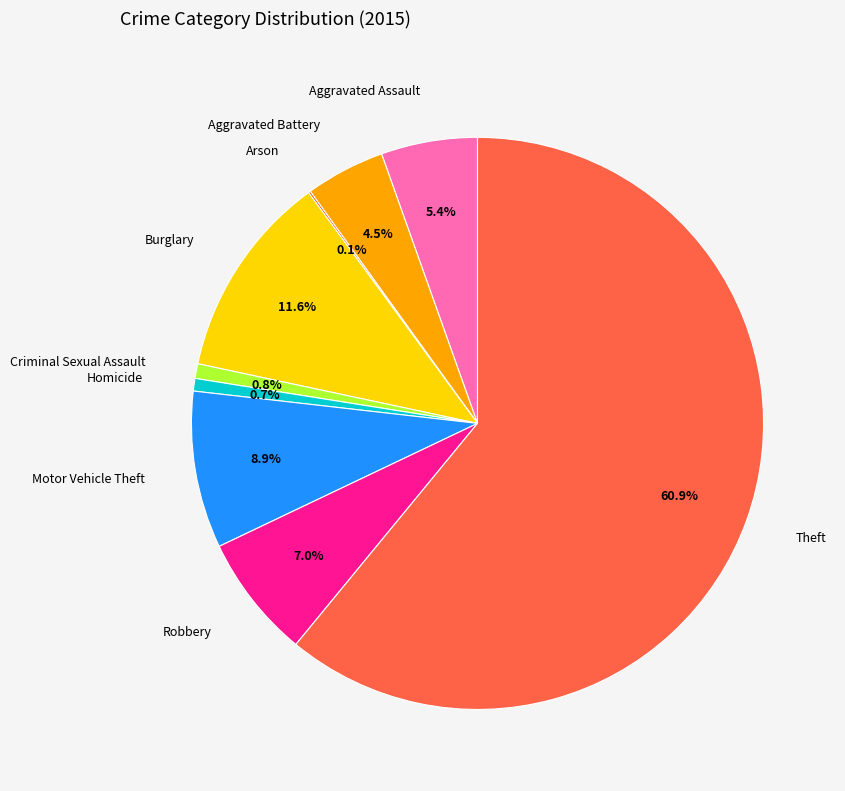

To the nearest percent, what portion does Burglary represent?

12%